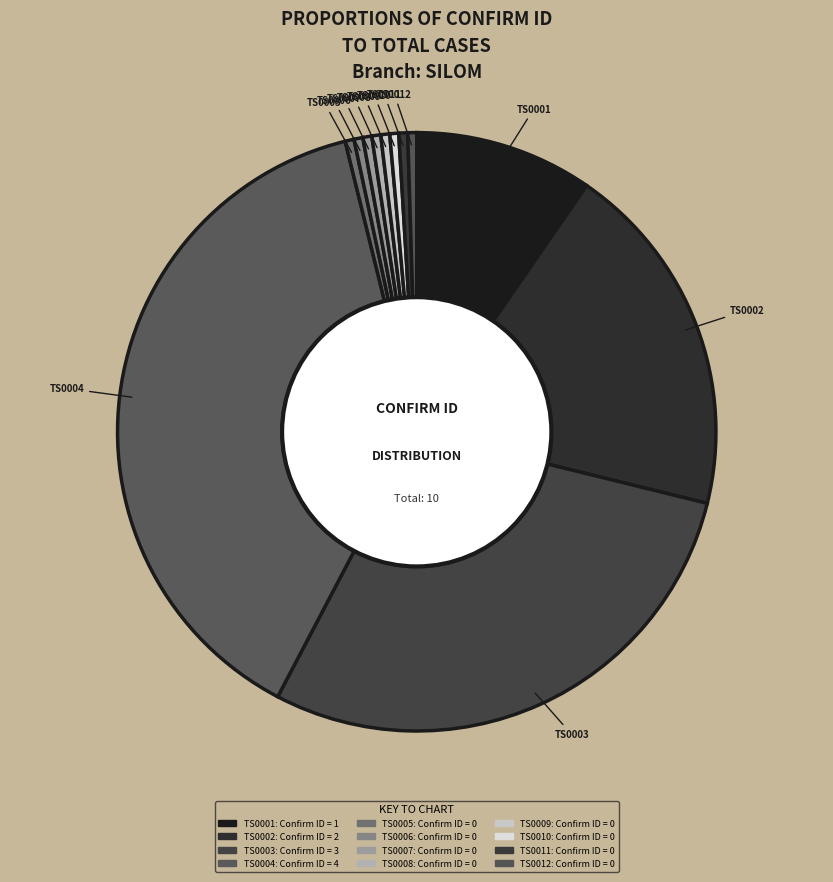

How much of the chart is everything except ลูกค้าใหม่ เพลนดิ้งเซนดอค (TS0007)?

100.0%